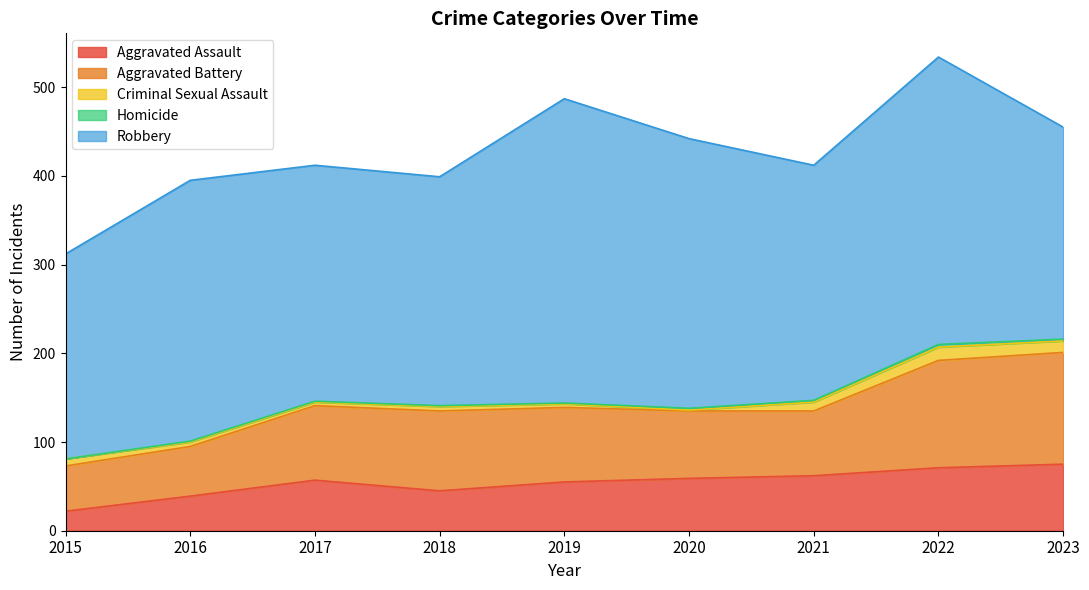

What is the total value across all series at 2017?

412